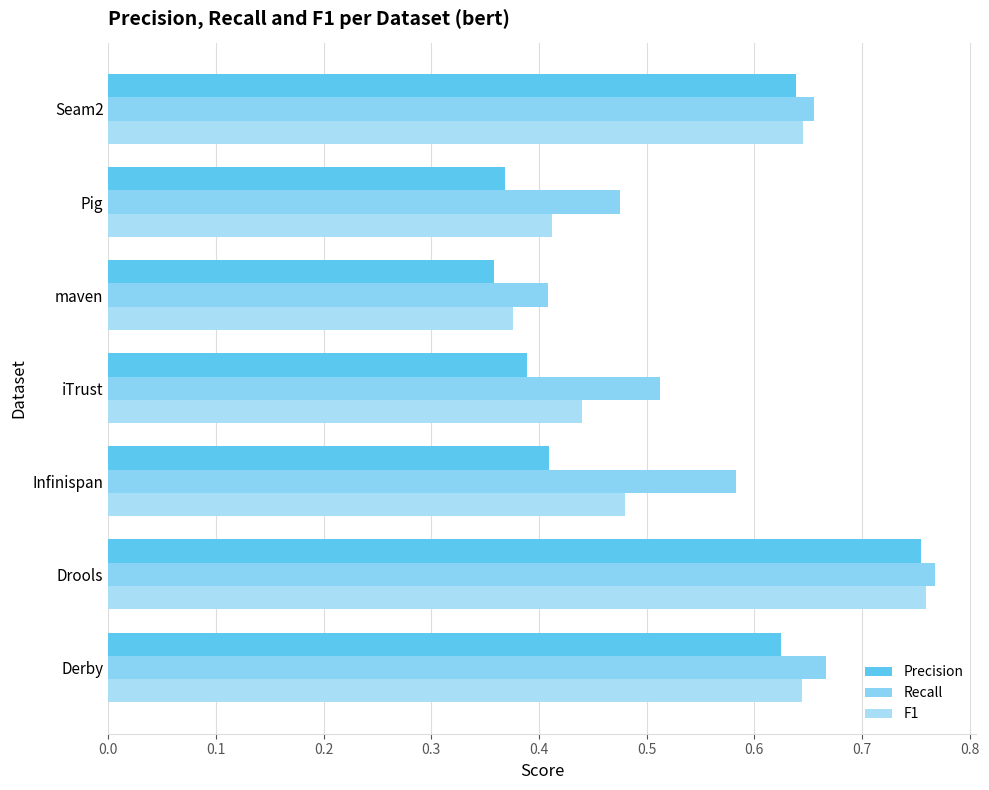

Count the number of categories in the chart.

7